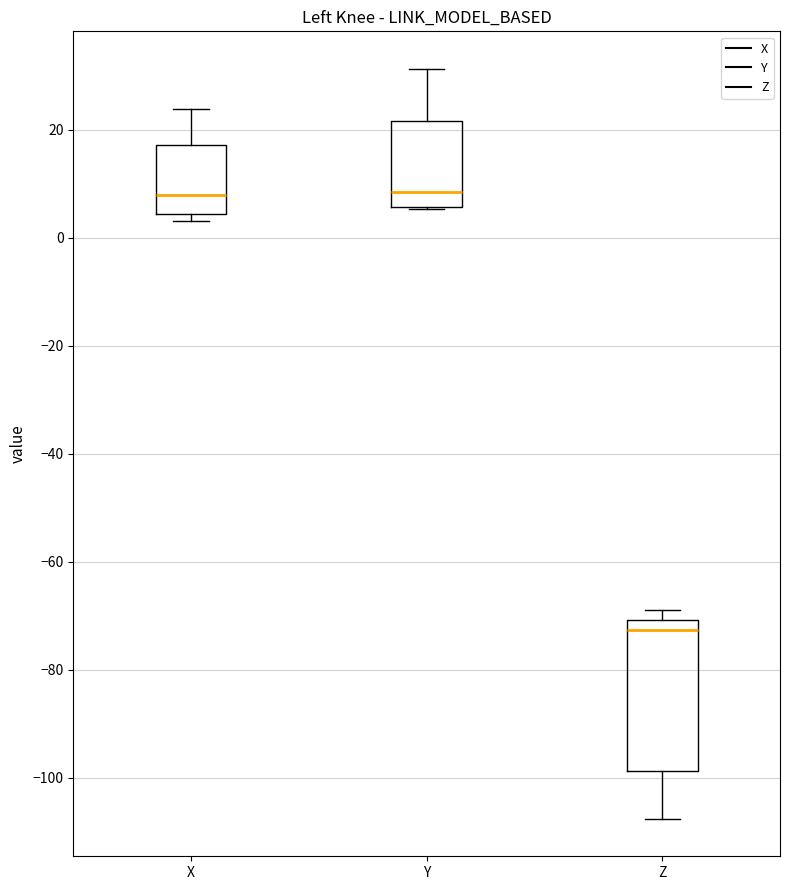

Reading left to right, transcribe this box plot: for each box, give where its median line is, the range the box spans, and where its two whiskers end, as read against the y-axis. The values are not printed on the chart, so give them approximately, as read against the axis.

X: median 8, box 4 to 18, whiskers 4 (just below the box's lower edge) to 24
Y: median 8, box 6 to 22, whiskers 6 to 32
Z: median -72, box -98 to -70, whiskers -108 to -68